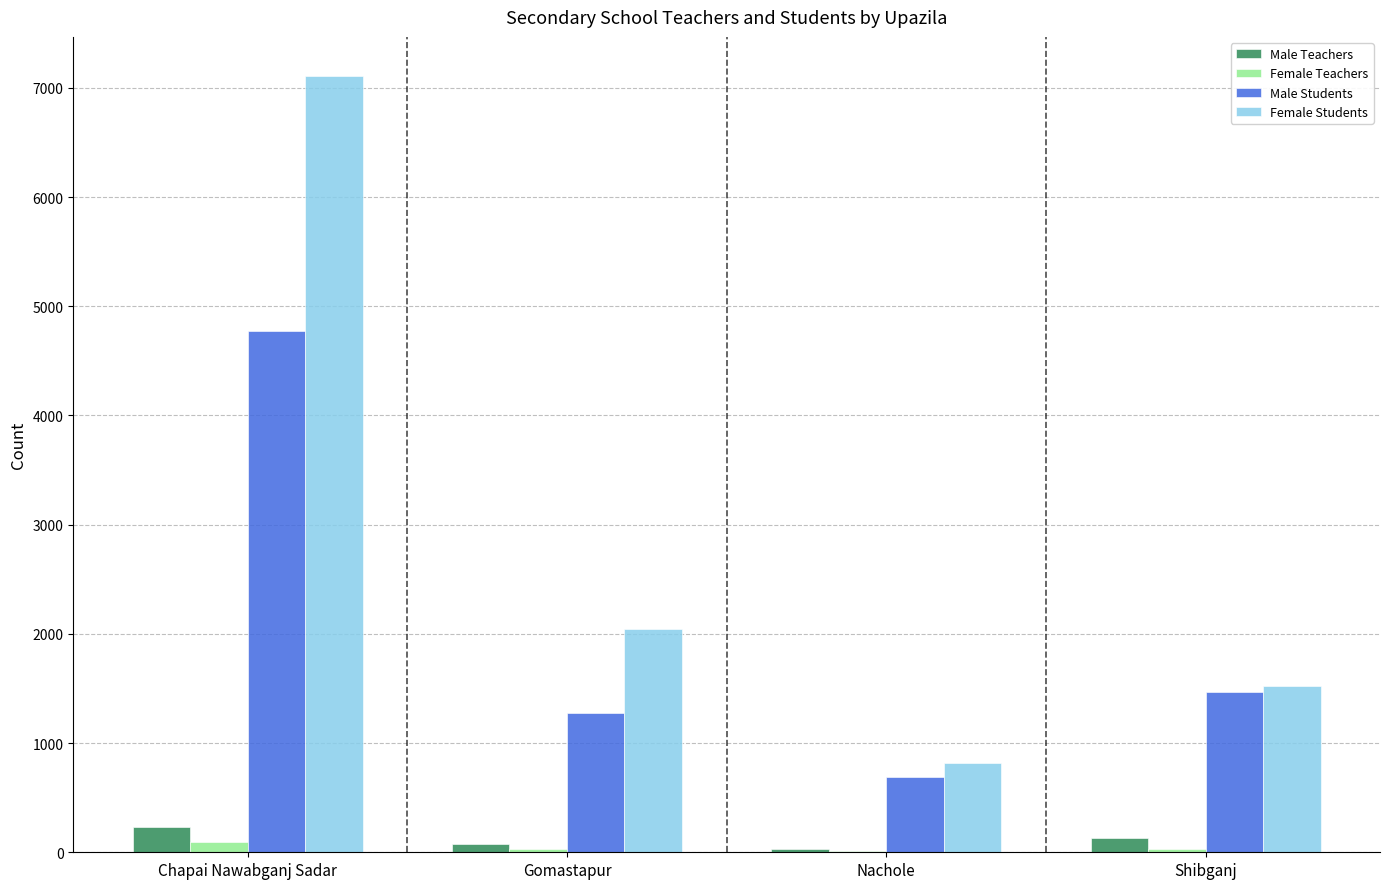

True or false: Female Students has a value of 2835 at Gomastapur.

False